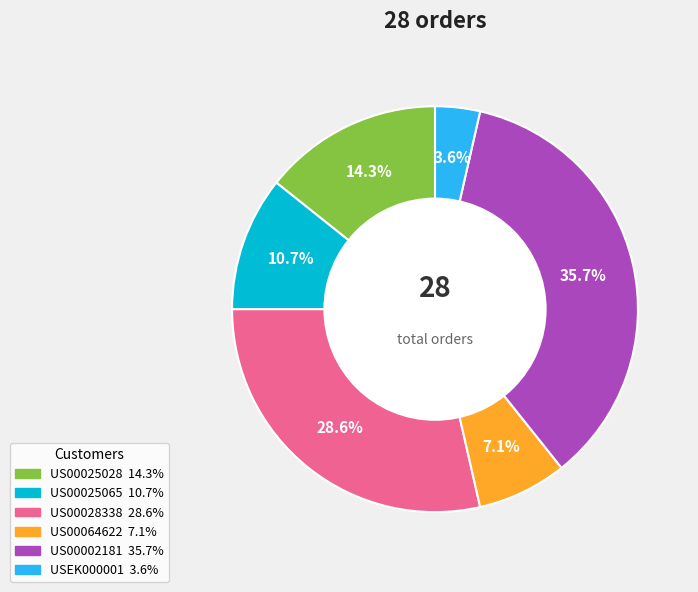

Rank the categories by value from lowest to highest.

USEK000001, US00064622, US00025065, US00025028, US00028338, US00002181